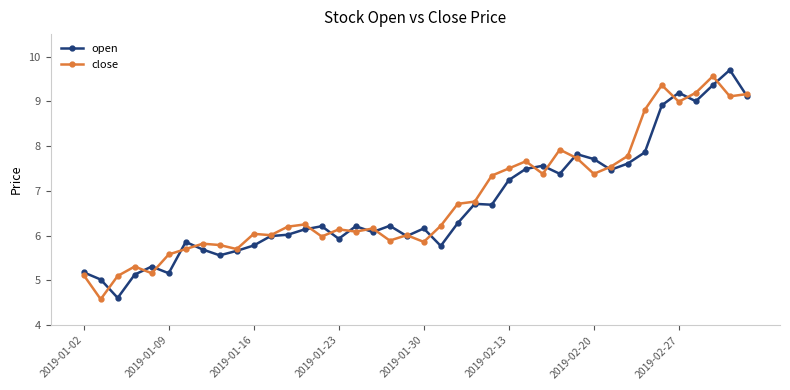

What is the smallest value displayed?

4.6